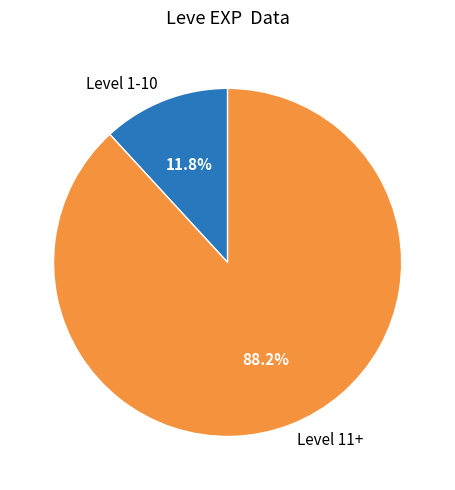

Is there any slice that represents more than half of the pie?

Yes